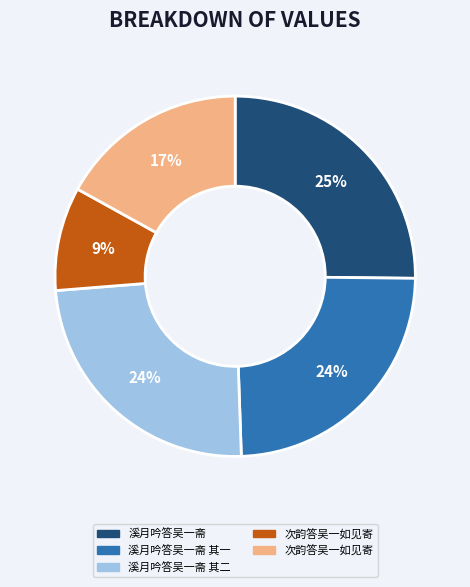

Does any single category account for the majority?

No